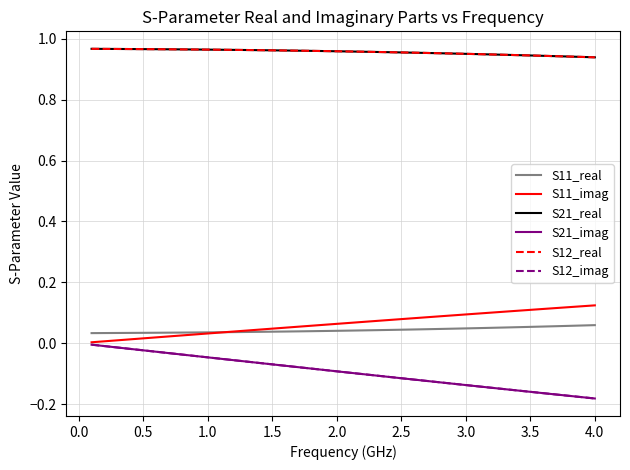

Does the chart display data point markers on the line(s)?

No